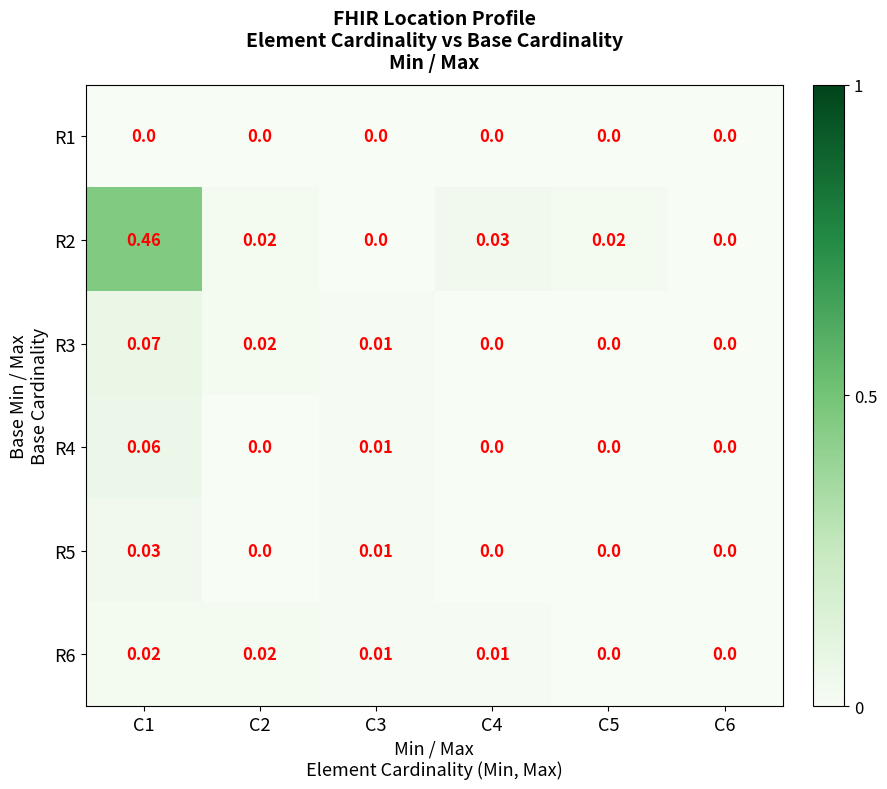

How many categories are shown in the chart?

6